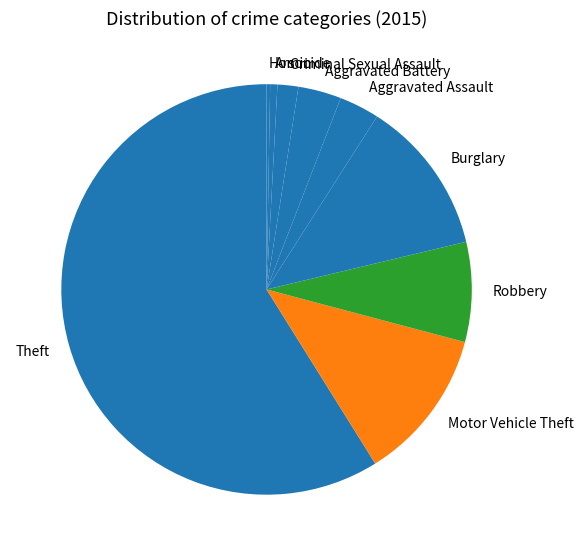

Combined, do Burglary and Theft account for over 50%?

Yes